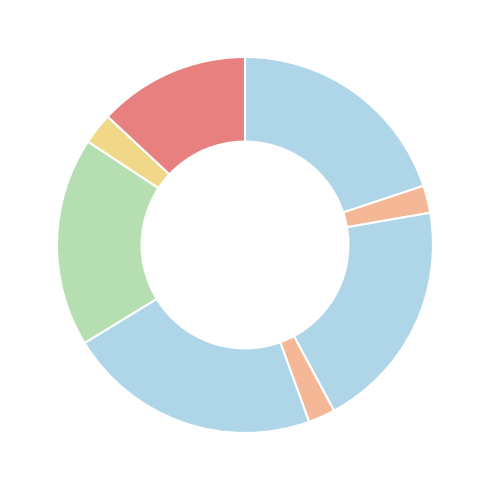

To the nearest percent, what is the average slice percentage?

12%